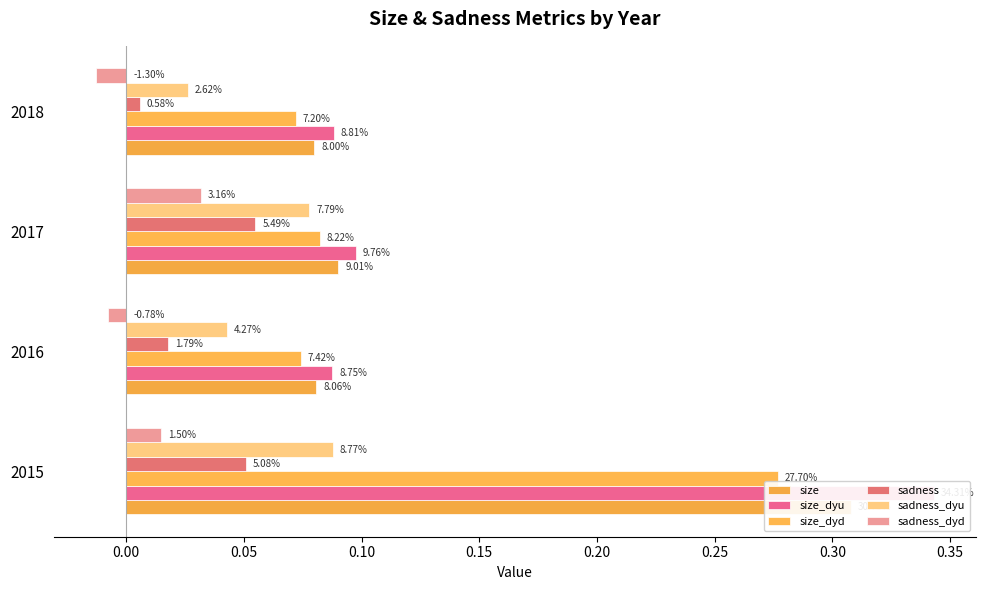

True or false: size_dyu has a value of 0.0 at 2018.

False